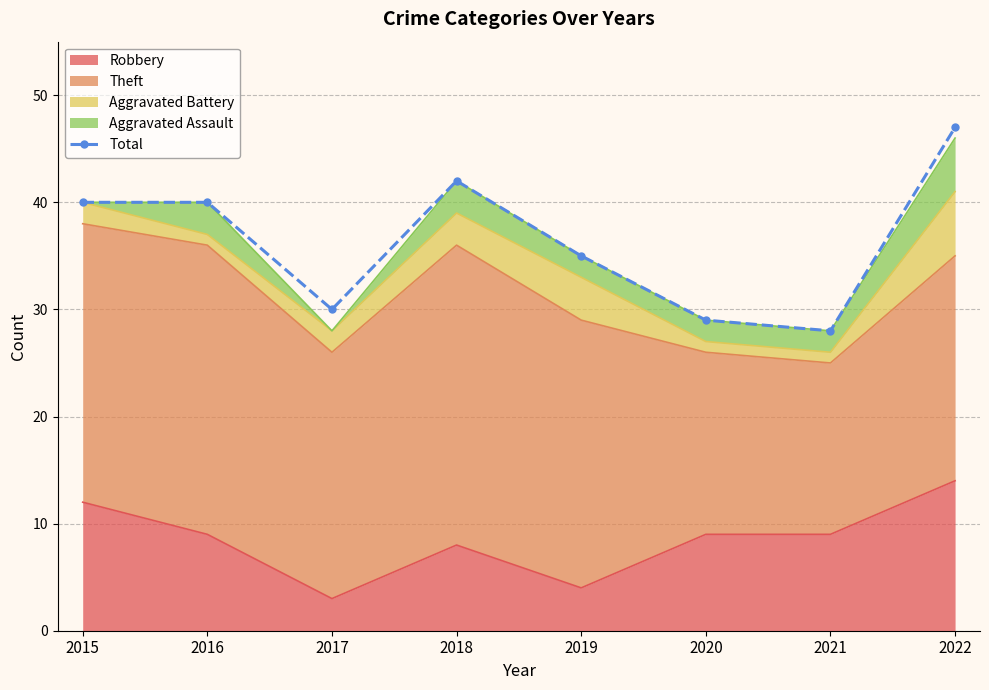

Is it true that the value at 2015 is 64?

False